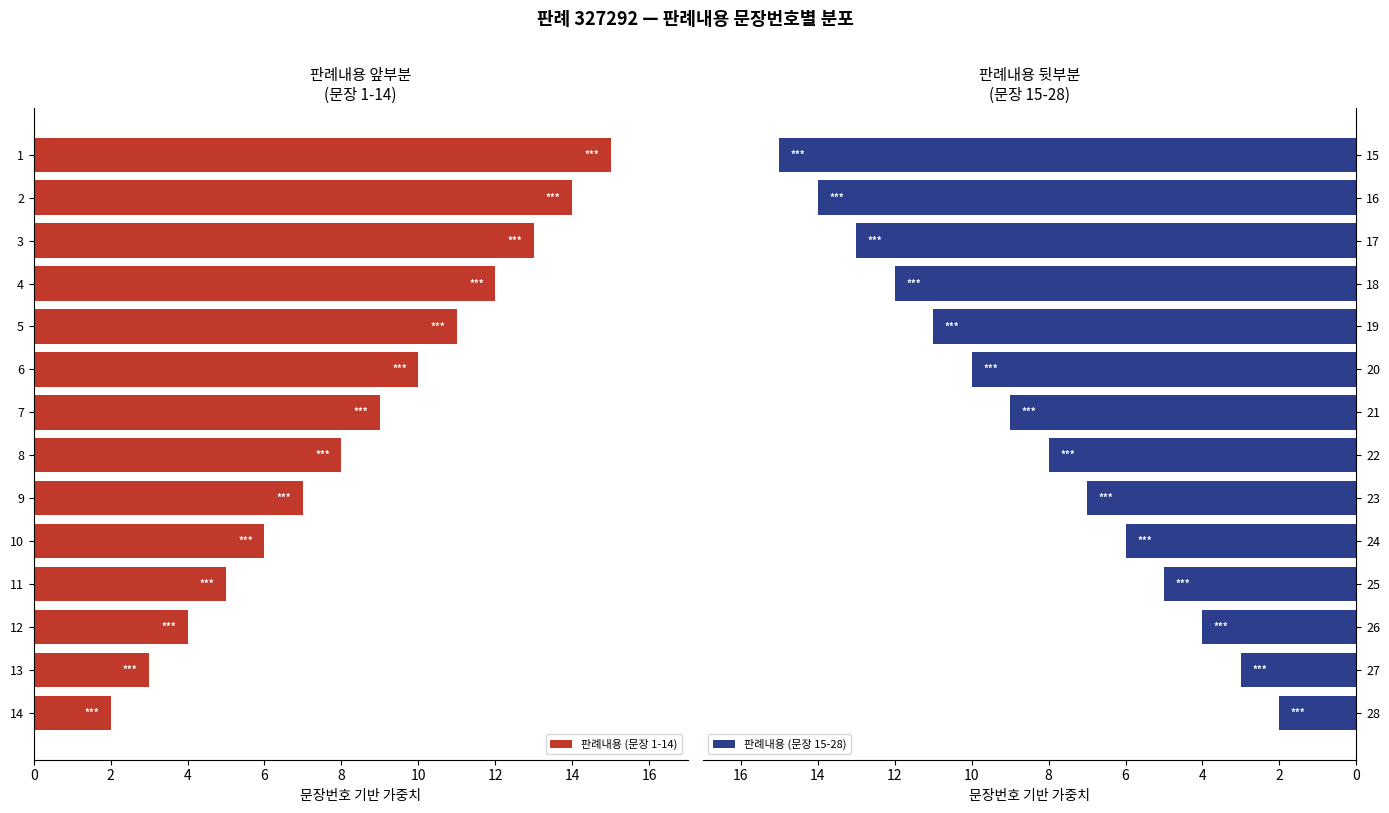

Are the bars horizontal?

Yes